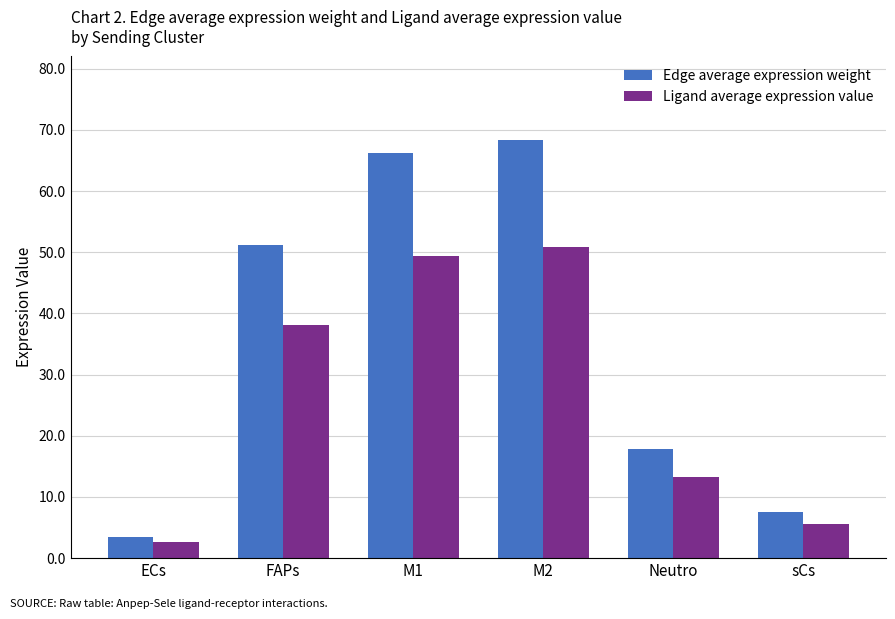

Between ECs and FAPs, which series saw the biggest shift?

Edge average expression weight